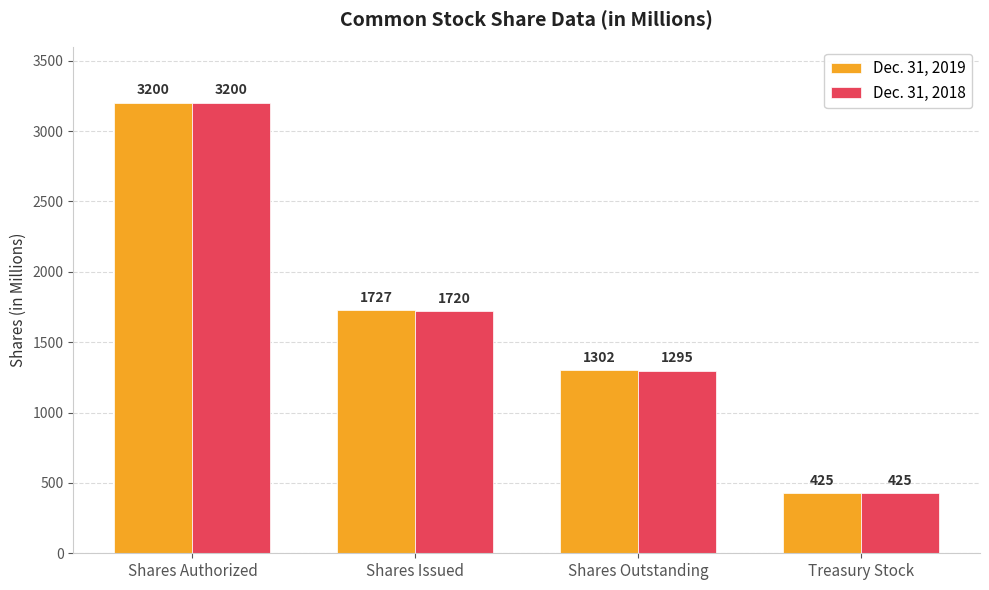

Which category has the lowest value in the Dec. 31, 2019 series?

Treasury Stock